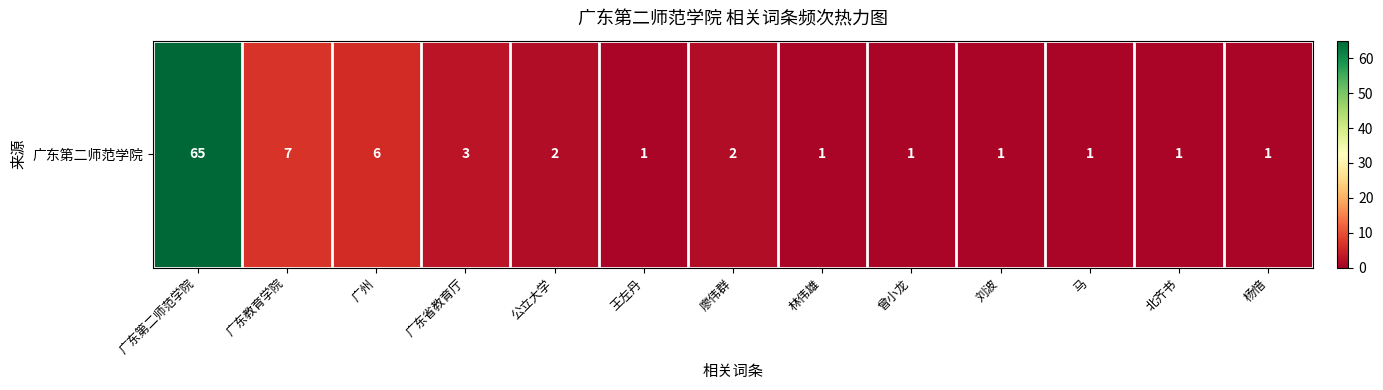

What is the greatest value displayed?

65